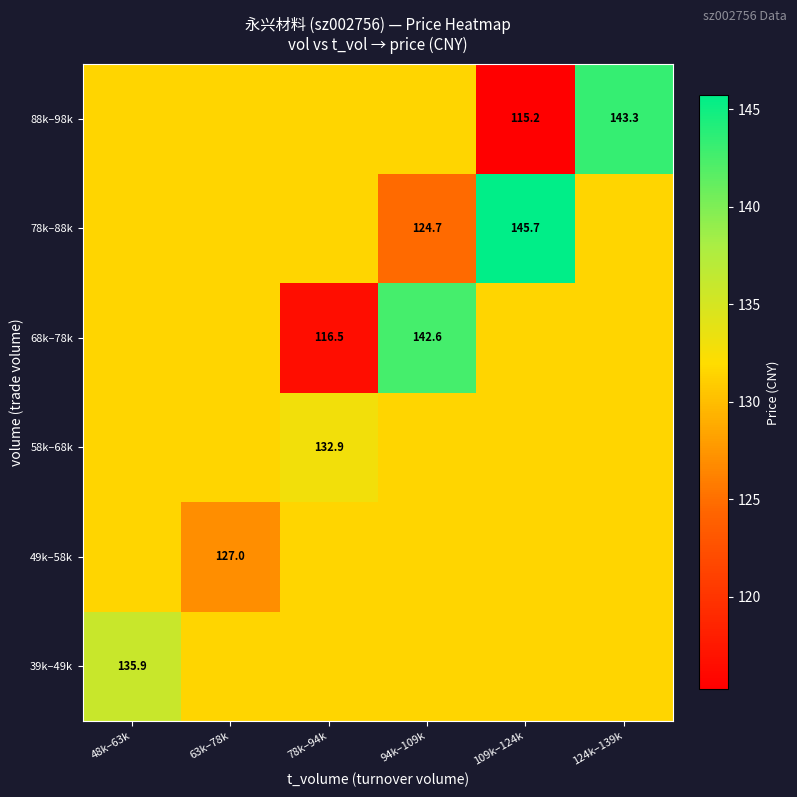

The value of 78k–88k at 94k–109k is 37.2. True or false?

False